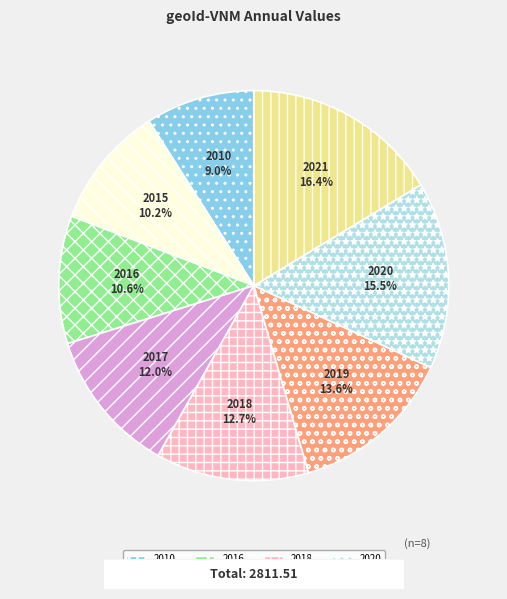

Approximately how many times larger is the value at 2015 compared to 2018?

0.8